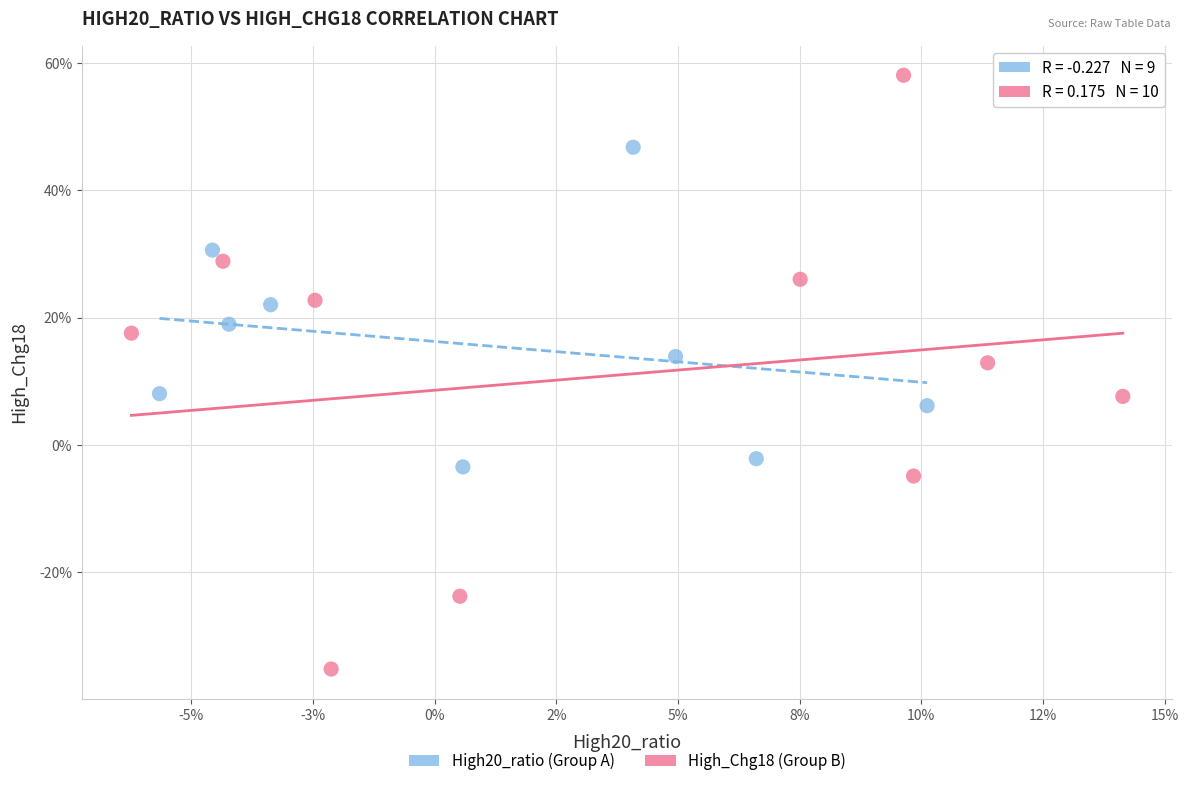

What are all the series names shown in the legend?

High20_ratio (Group A), High_Chg18 (Group B)